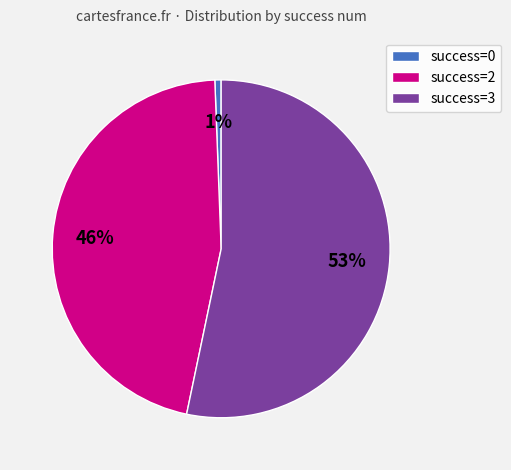

To the nearest percent, what portion does success=2 represent?

46%